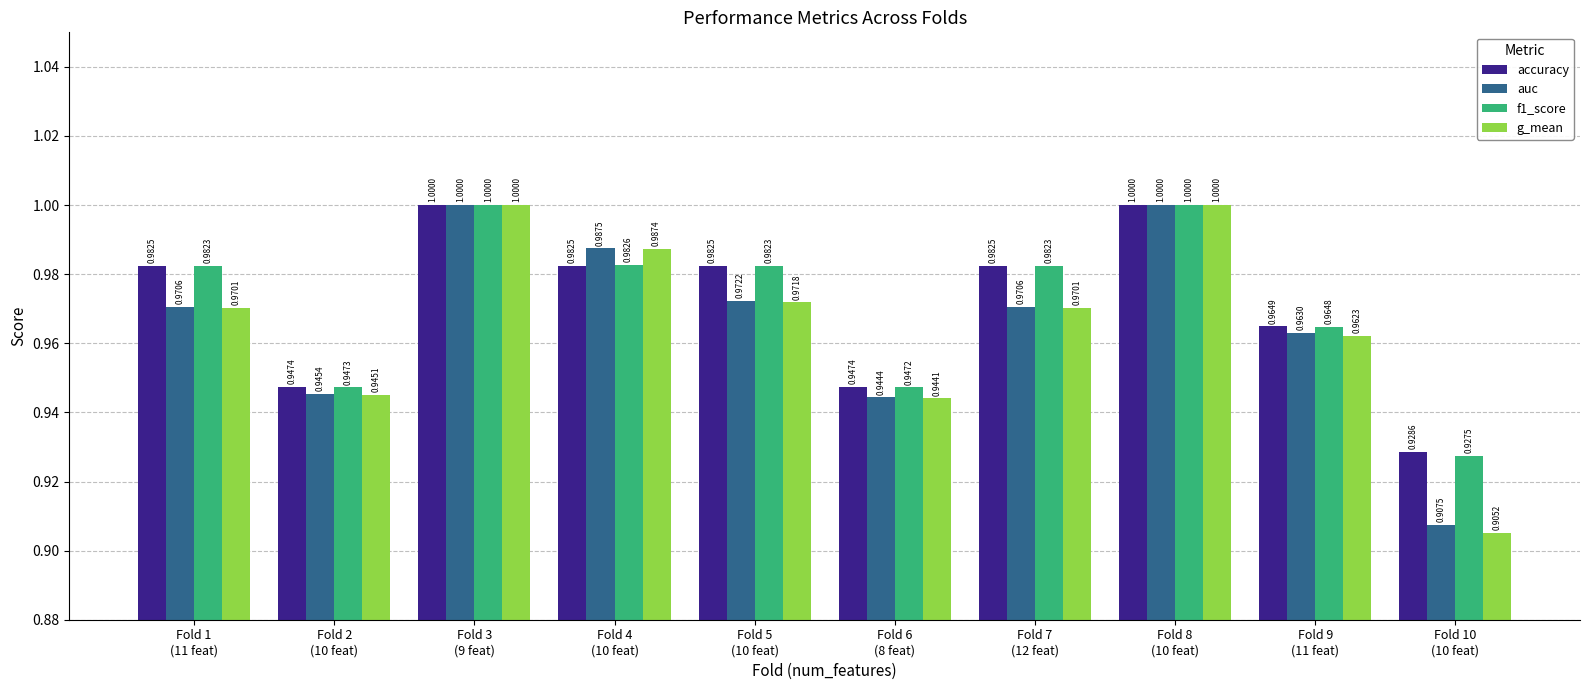

Which series has the largest range (max minus min)?

g_mean